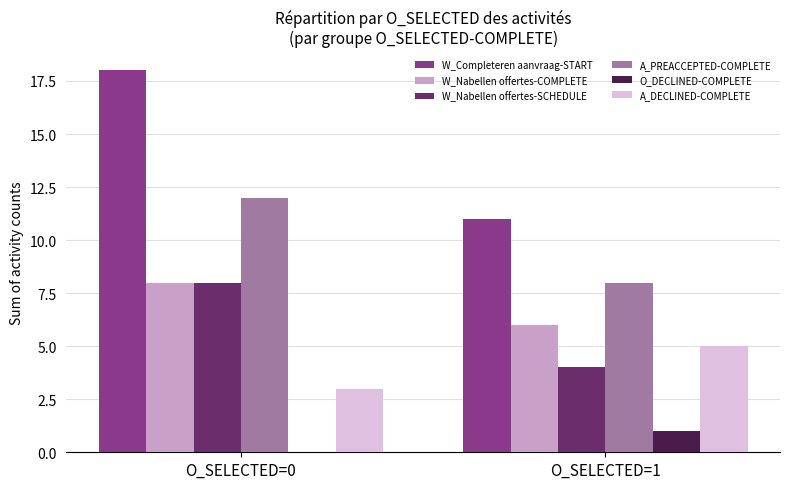

Is it true that W_Completeren aanvraag-START equals 18 at O_SELECTED=1?

False